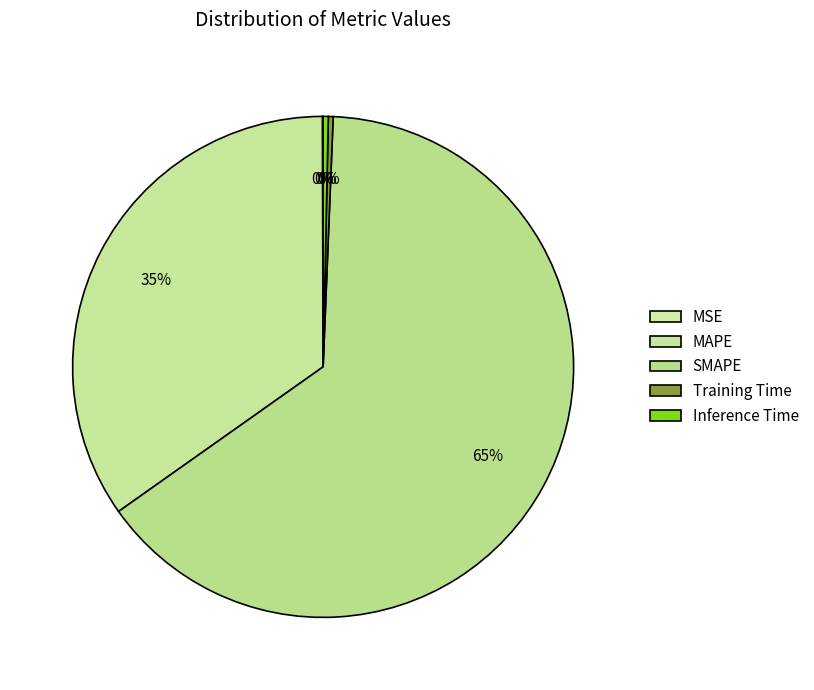

To the nearest percent, what is the difference between the largest and smallest slice percentages?

65%